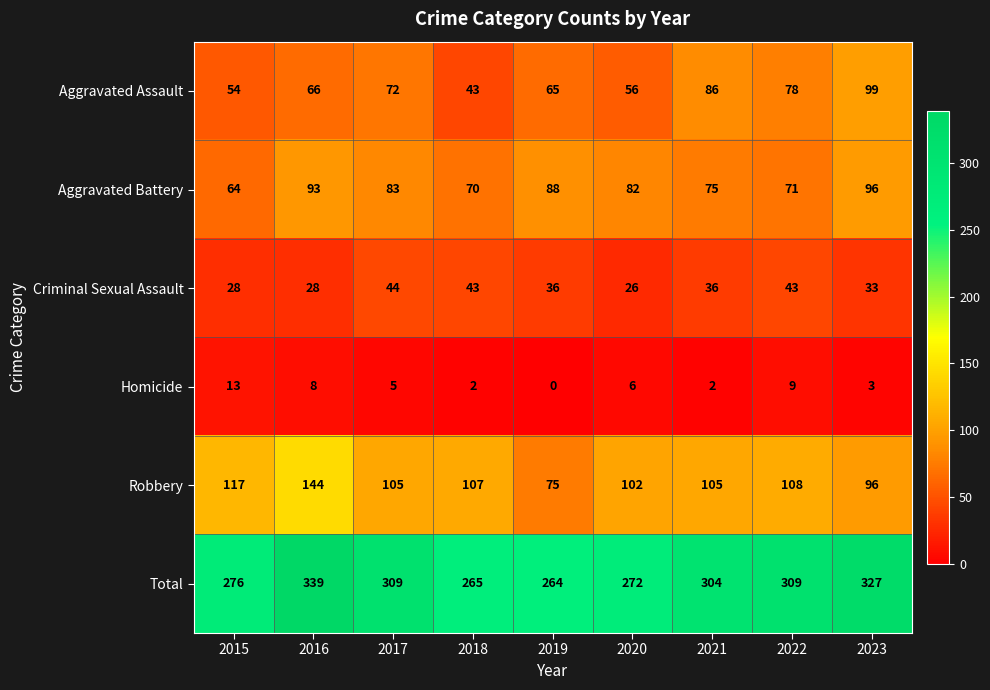

The value of Aggravated Battery at 2022 is 123. True or false?

False